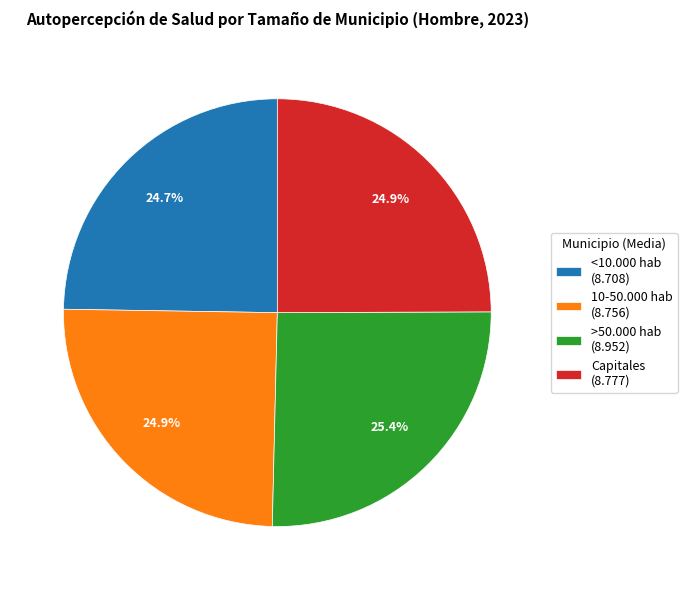

To the nearest percent, what is the combined percentage of >50.000 hab and 10-50.000 hab?

50%